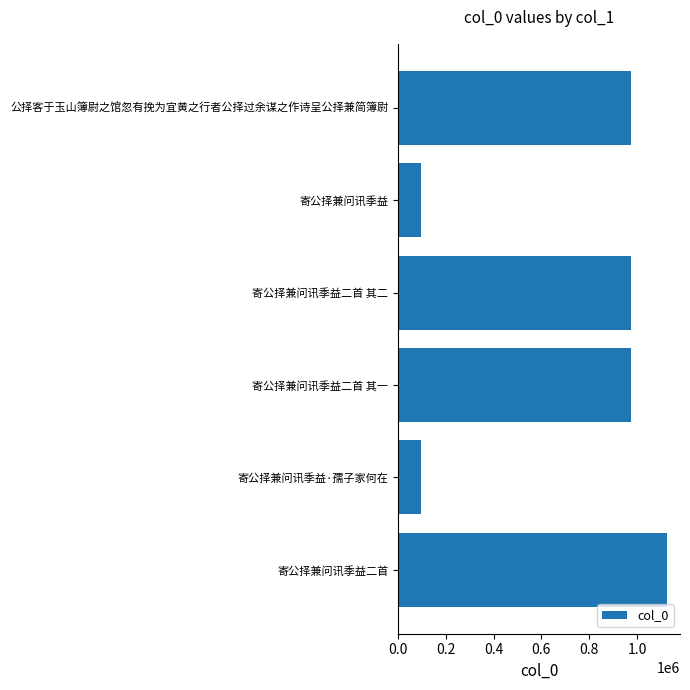

What is the sum of the values at 公择客于玉山簿尉之馆忽有挽为宜黄之行者公择过余谋之作诗呈公择兼简簿尉 and 寄公择兼问讯季益·孺子家何在?

1070095